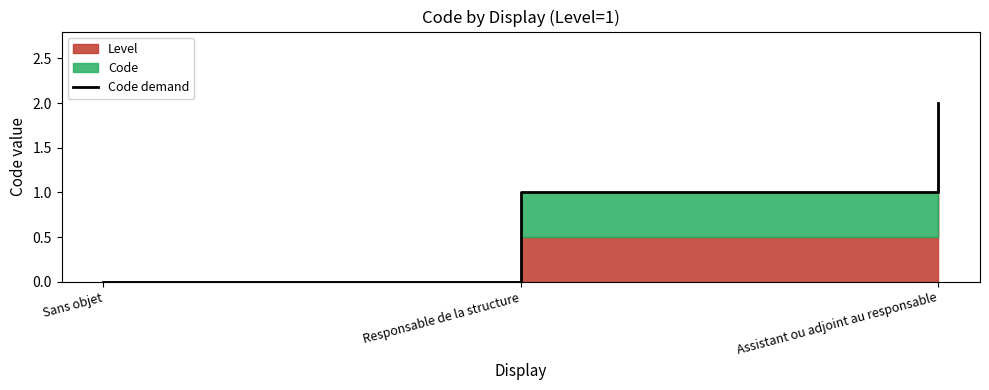

Which category has the highest value across all series?

Assistant ou adjoint au responsable